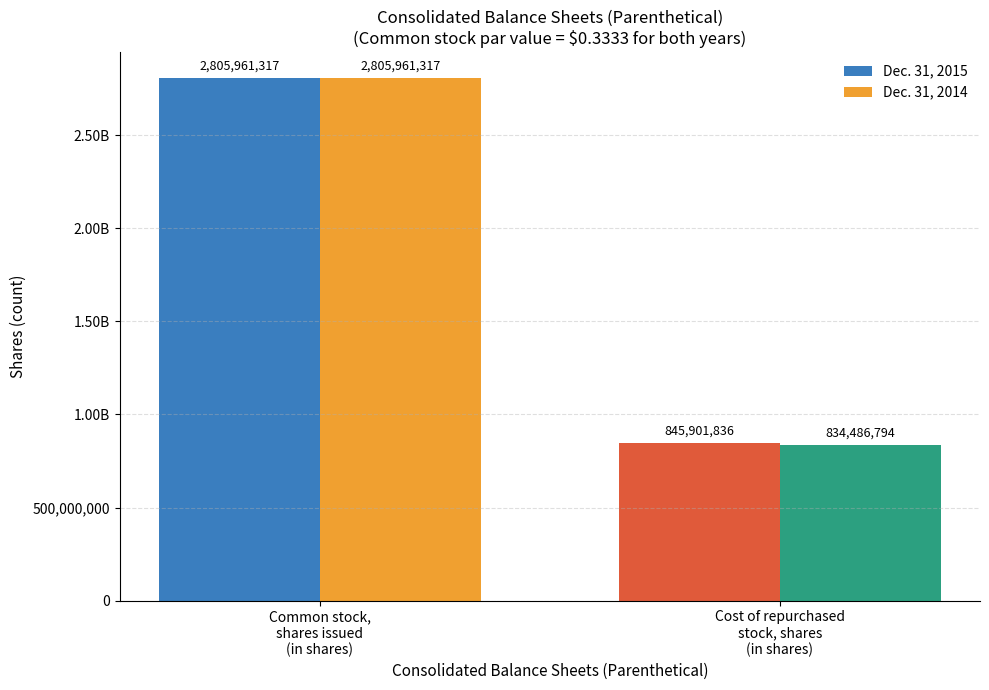

At which category is the sum across all series the highest?

Common stock,
shares issued
(in shares)